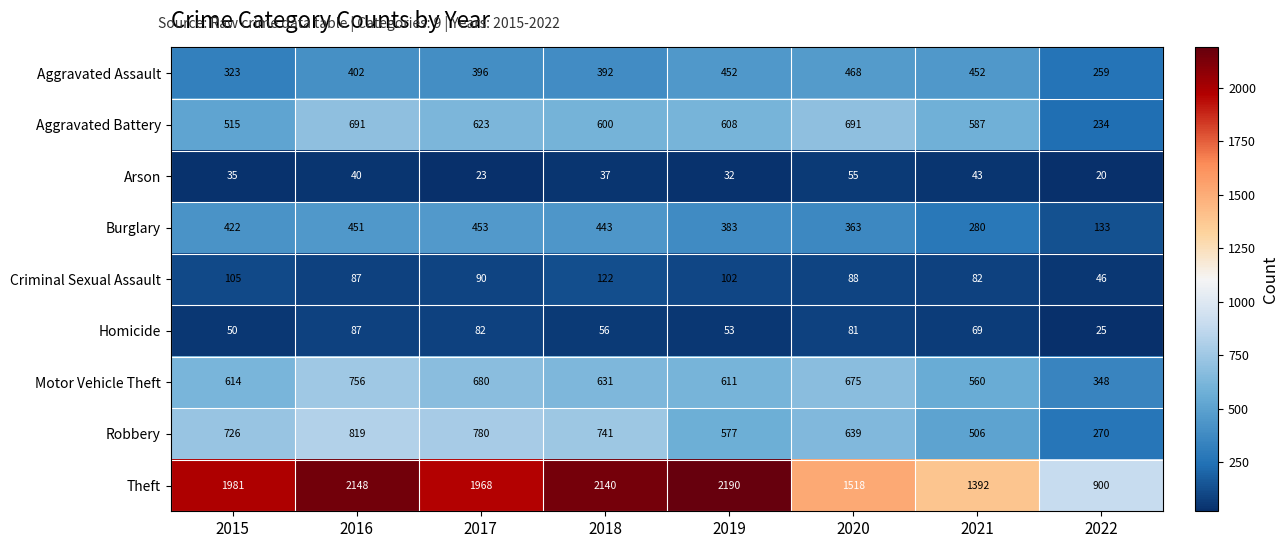

What is the spread (max minus min) of values at 2022?

880